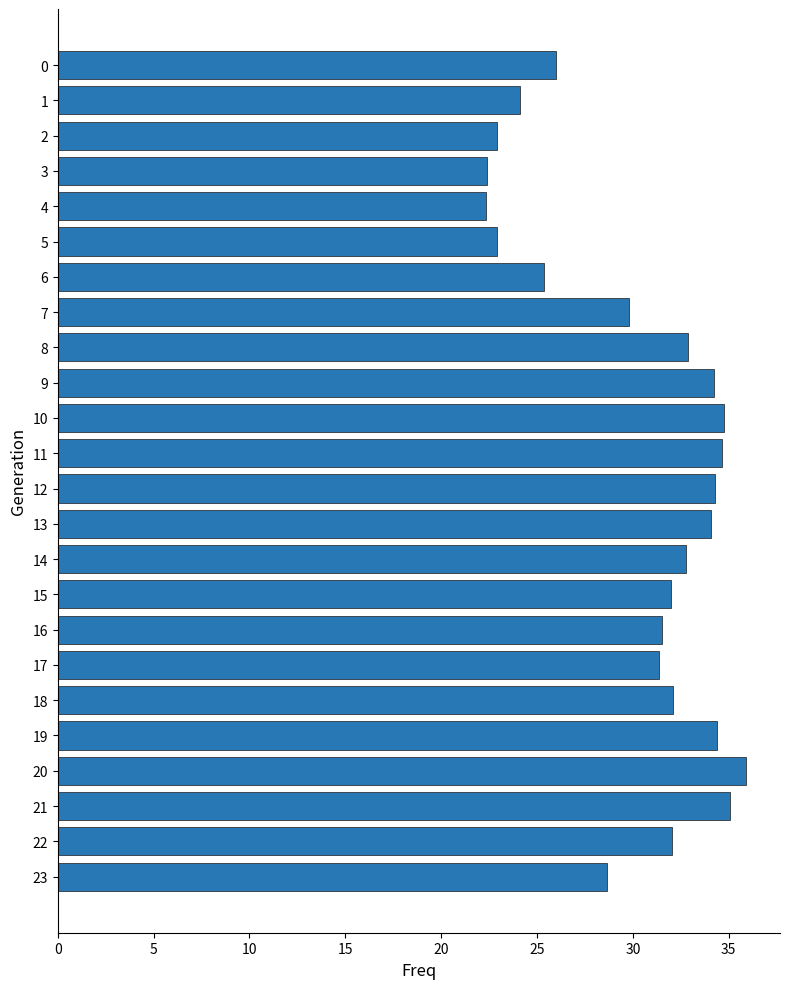

Which category has the highest value across all series?

20